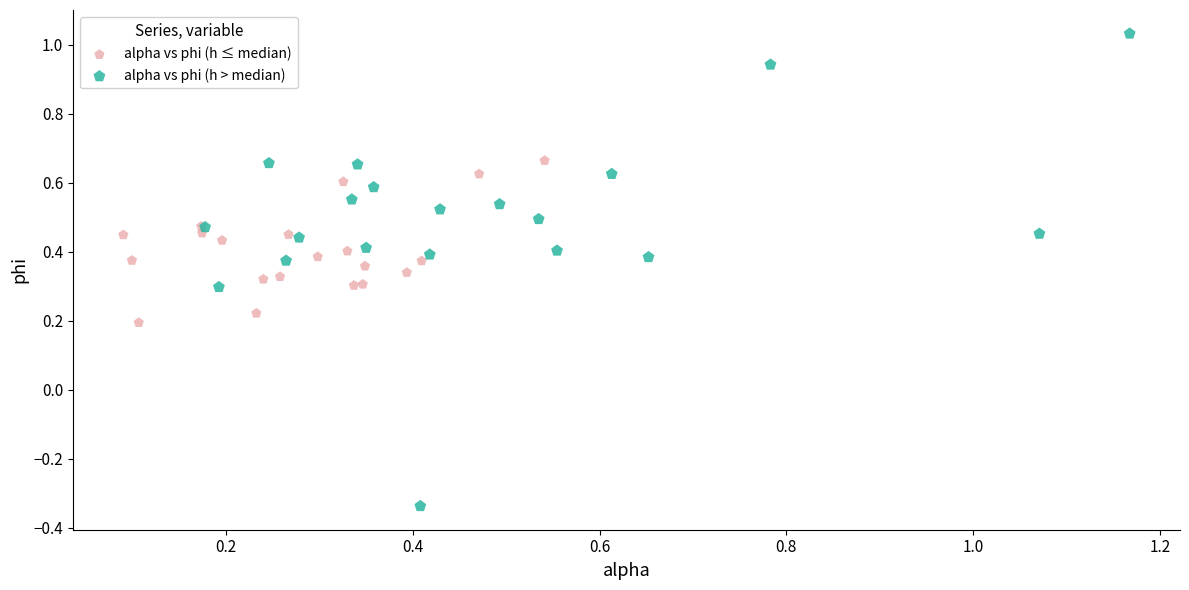

What are all the series names shown in the legend?

alpha vs phi (h ≤ median), alpha vs phi (h > median)